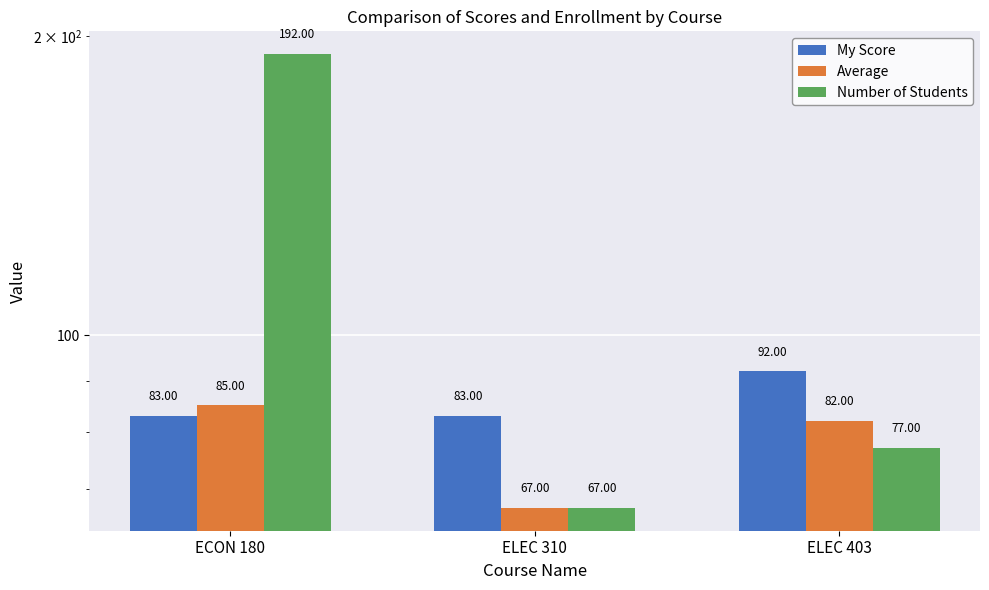

What is the average value of the Number of Students series?

112